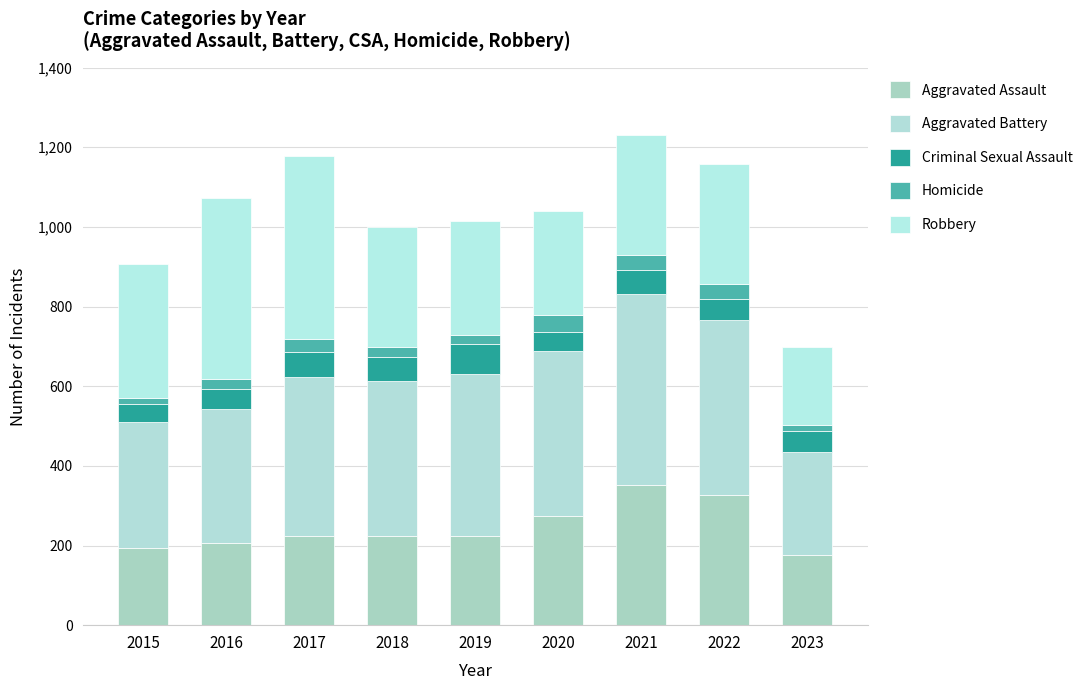

At which category is the sum across all series the highest?

2021